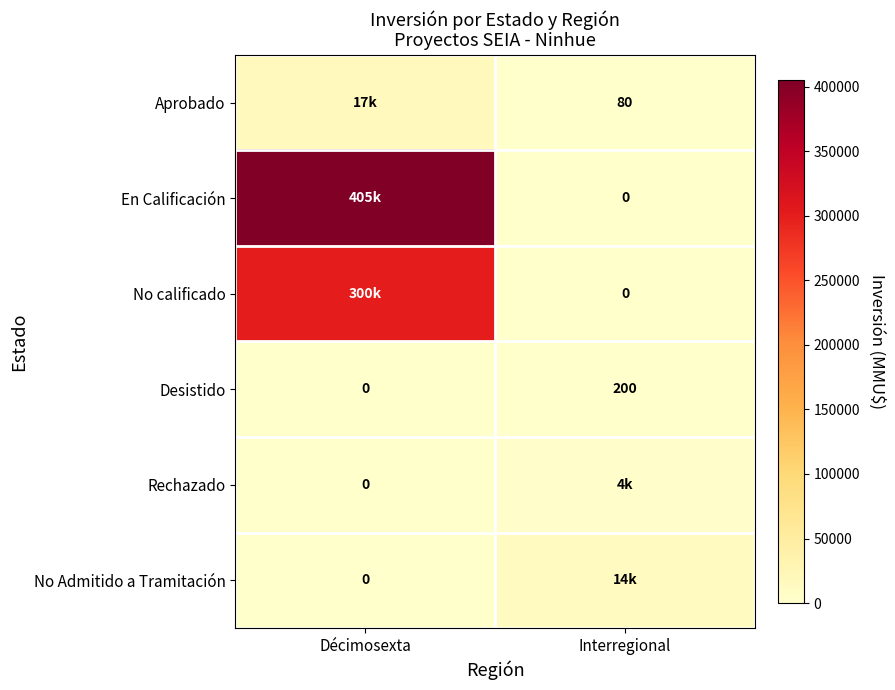

List the labels in order of Desistido value, largest first.

Interregional, Décimosexta